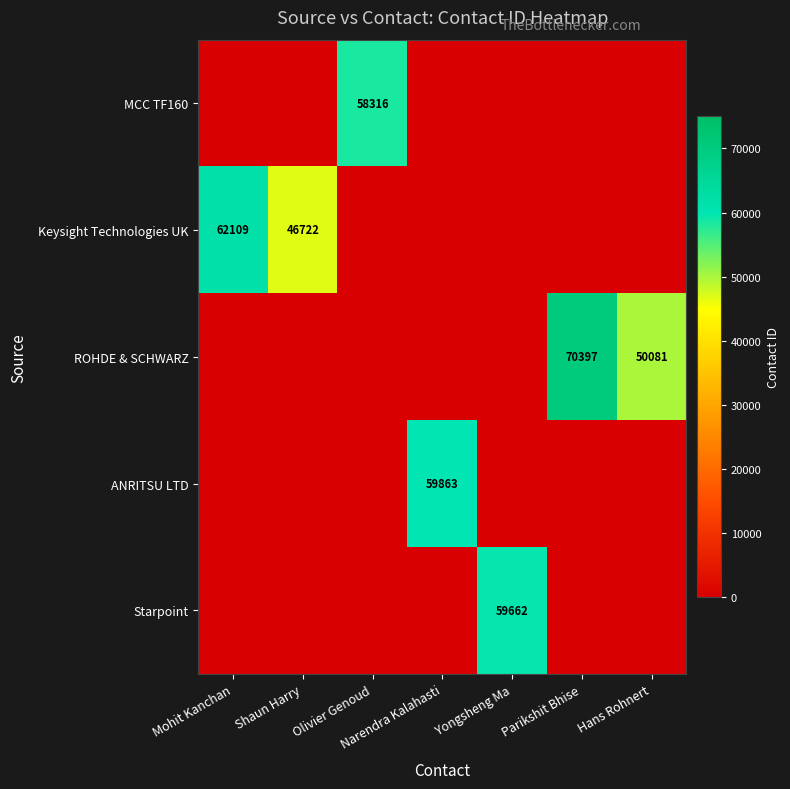

At which category does the chart reach its peak across all series?

Parikshit Bhise